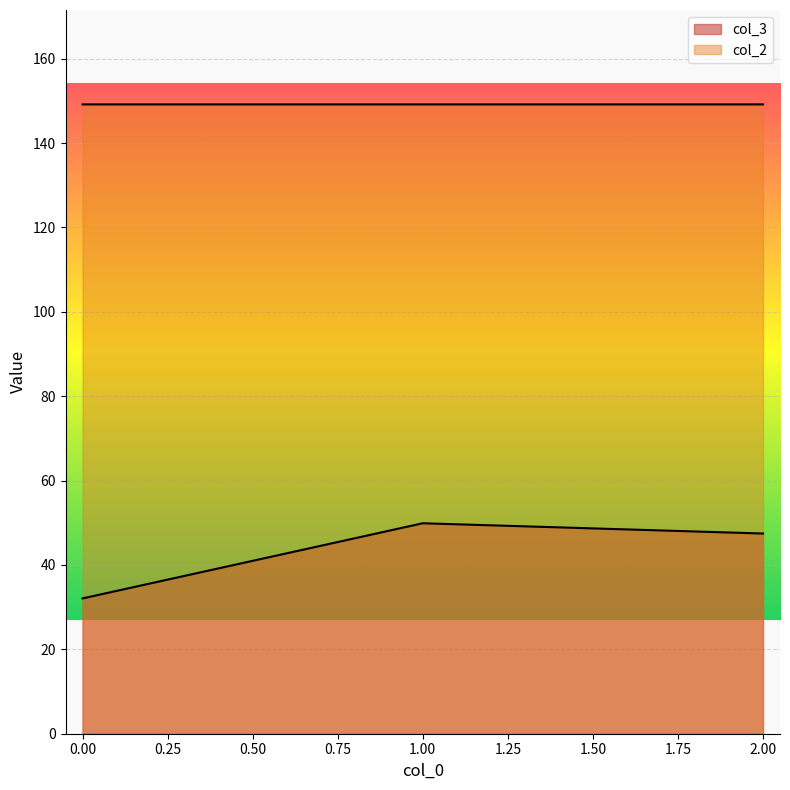

What is the value of the col_2 point at the 1st from the left?

149.2